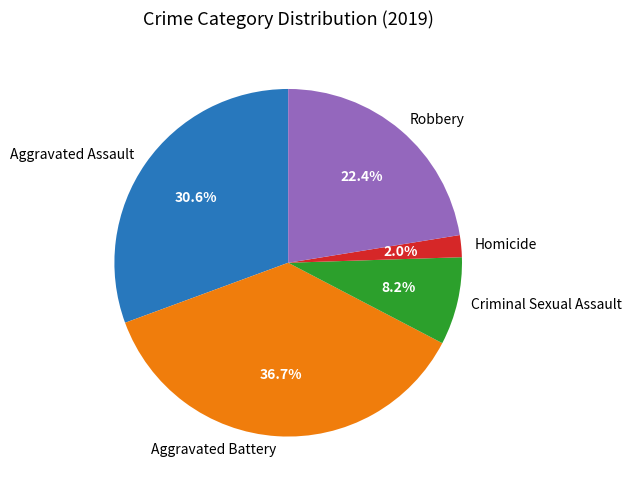

Which slice is the smallest?

Homicide